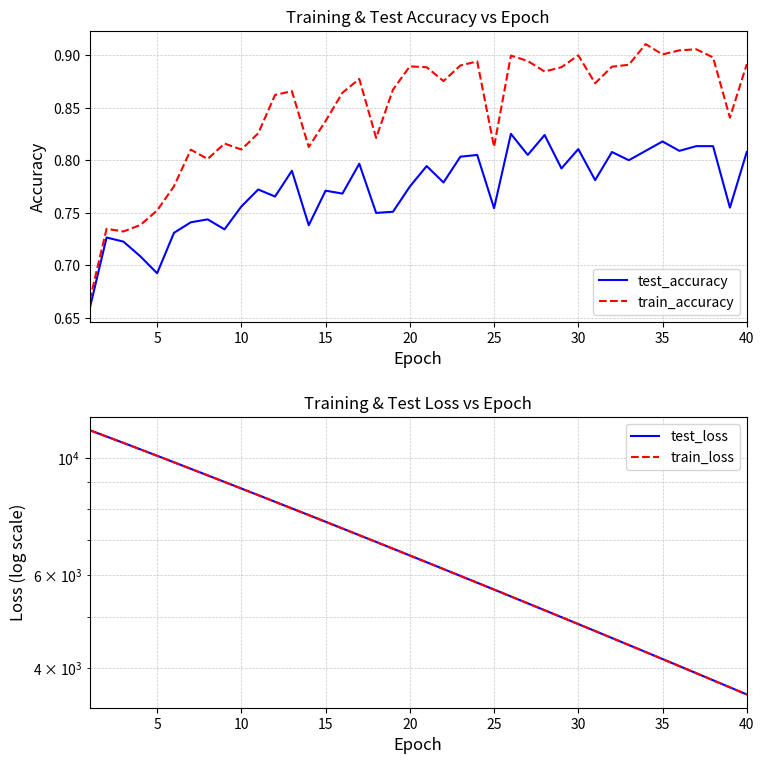

True or false: train_loss and train_accuracy intersect in this chart.

False